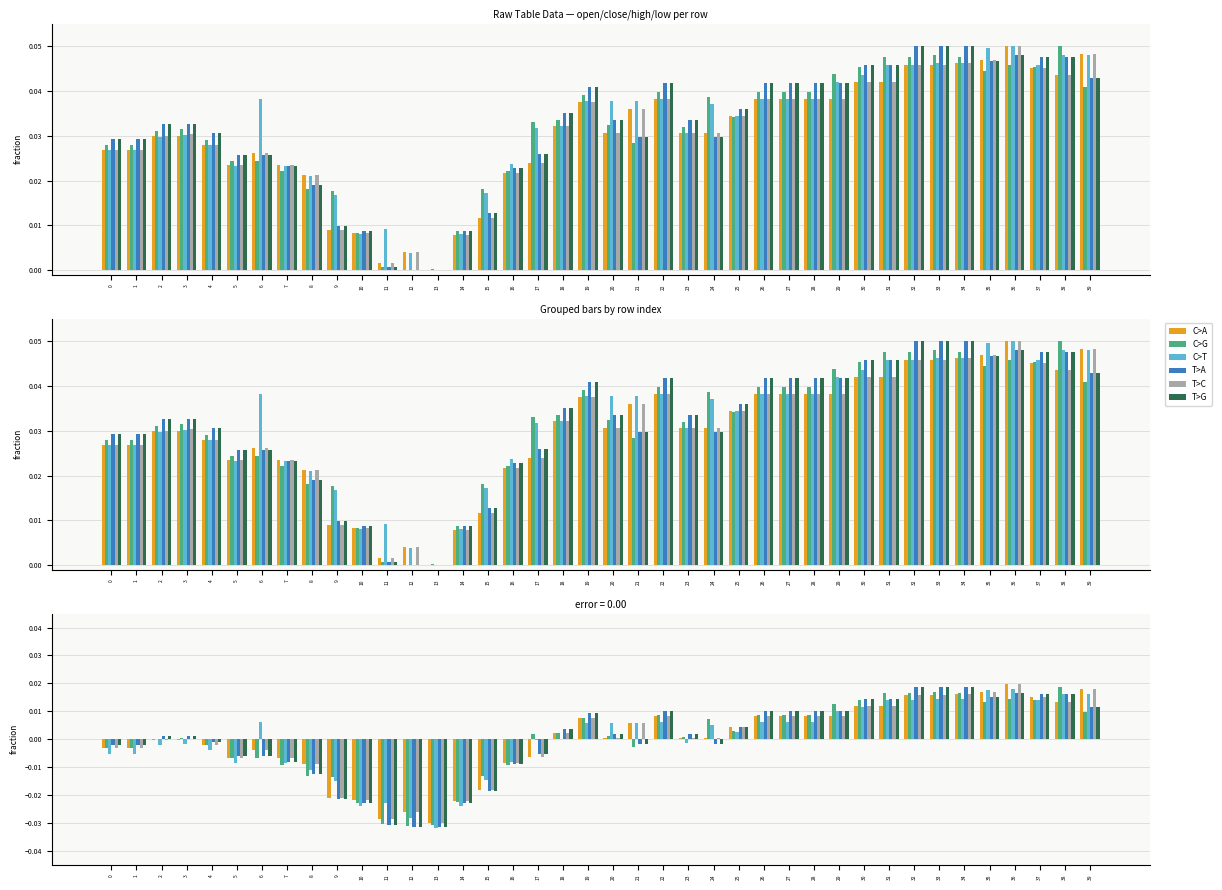

At which label is T>C closest to 0?

2